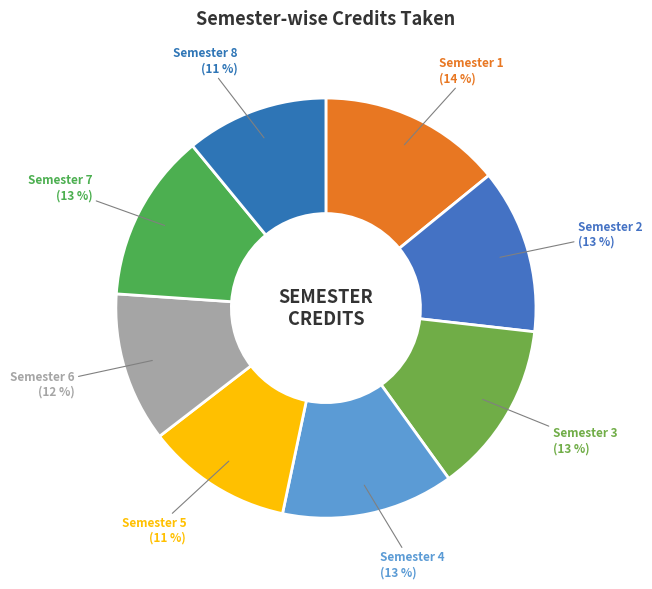

To the nearest percent, what percentage of the pie is Semester 4?

13%